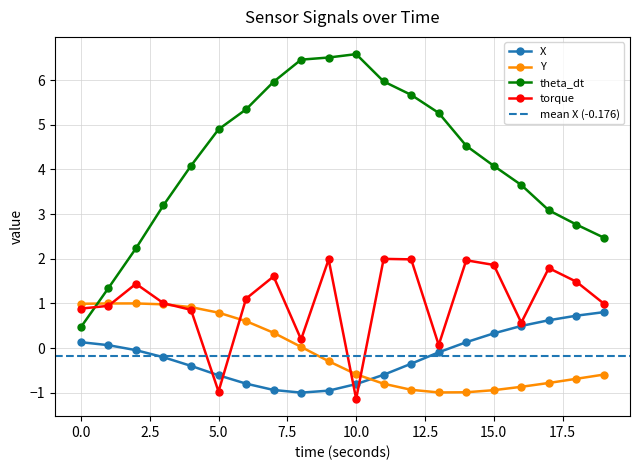

How many values in X are below zero?

12